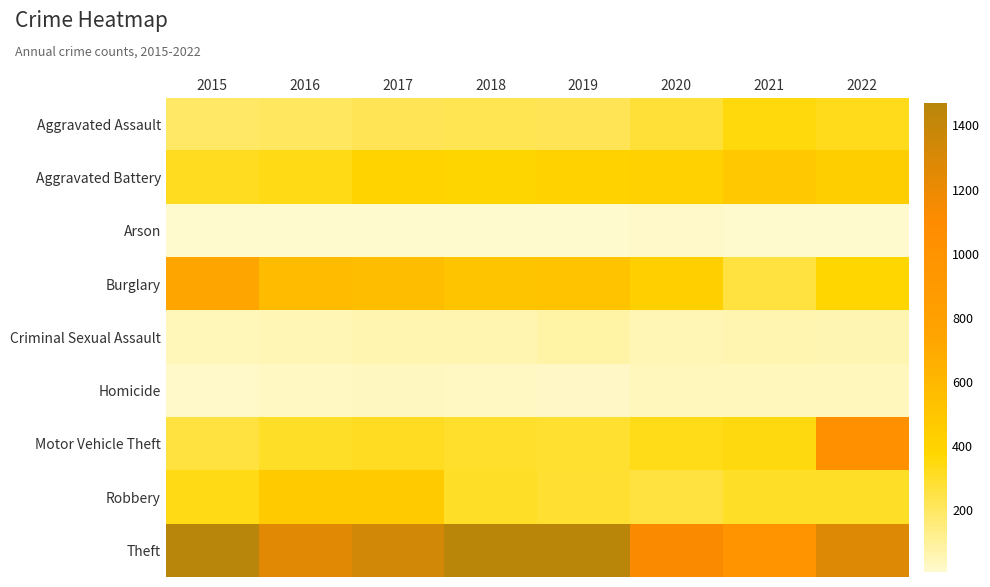

Rank the series at 2016 from lowest to highest value.

Arson, Homicide, Criminal Sexual Assault, Aggravated Assault, Motor Vehicle Theft, Aggravated Battery, Robbery, Burglary, Theft